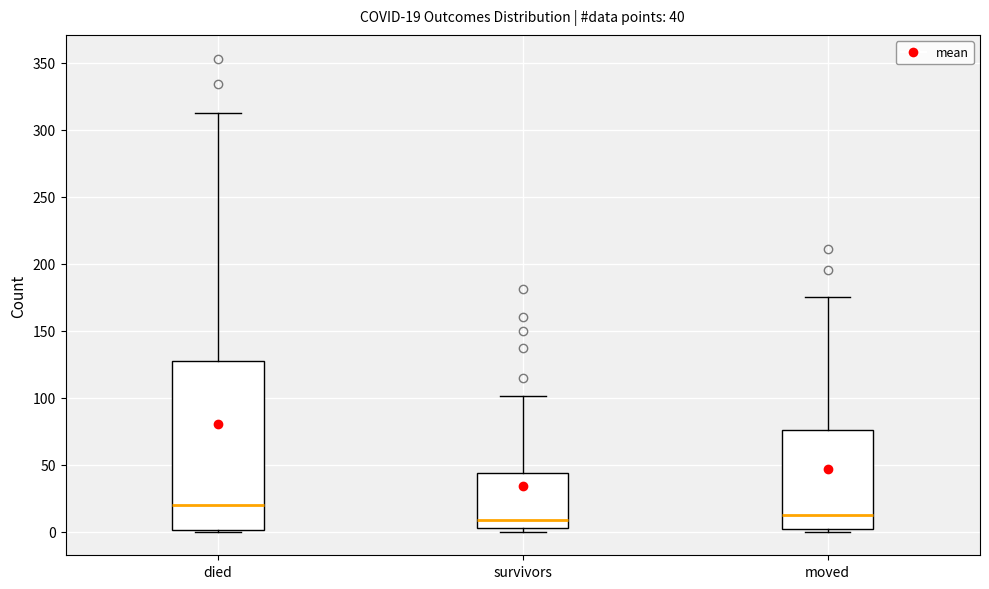

Which box has the highest median line?

died